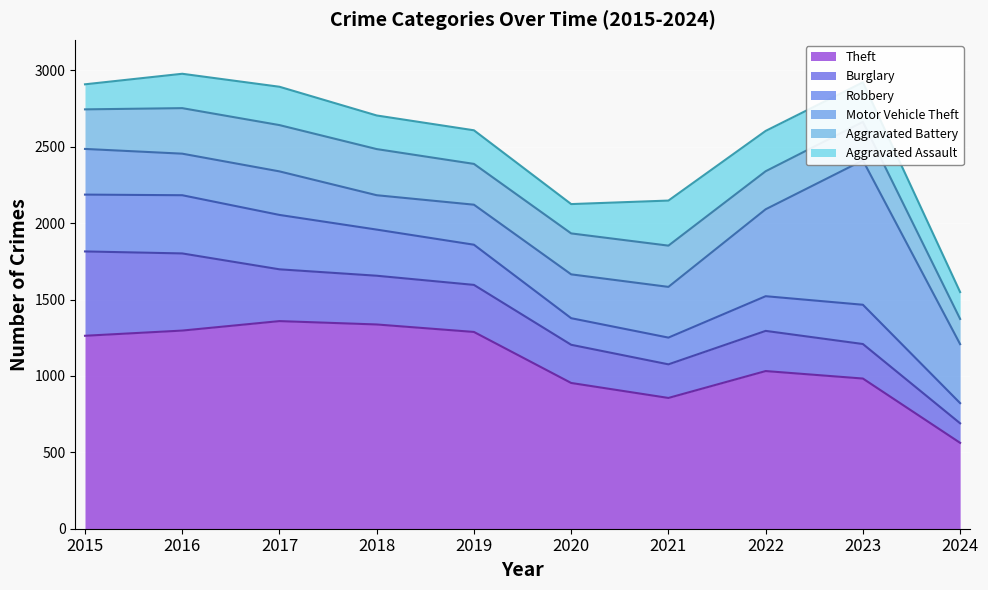

Reading right to left, extract all data points from this chart.

Aggravated Assault: 2024=176	2023=259	2022=264	2021=295	2020=192	2019=220	2018=220	2017=251	2016=225	2015=164
Aggravated Battery: 2024=165	2023=252	2022=249	2021=270	2020=268	2019=267	2018=302	2017=303	2016=298	2015=259
Burglary: 2024=128	2023=226	2022=263	2021=220	2020=250	2019=308	2018=319	2017=339	2016=505	2015=552
Motor Vehicle Theft: 2024=386	2023=945	2022=569	2021=332	2020=287	2019=262	2018=225	2017=285	2016=272	2015=299
Robbery: 2024=132	2023=257	2022=227	2021=175	2020=174	2019=263	2018=302	2017=356	2016=381	2015=372
Theft: 2024=562	2023=983	2022=1032	2021=856	2020=954	2019=1288	2018=1337	2017=1359	2016=1297	2015=1263